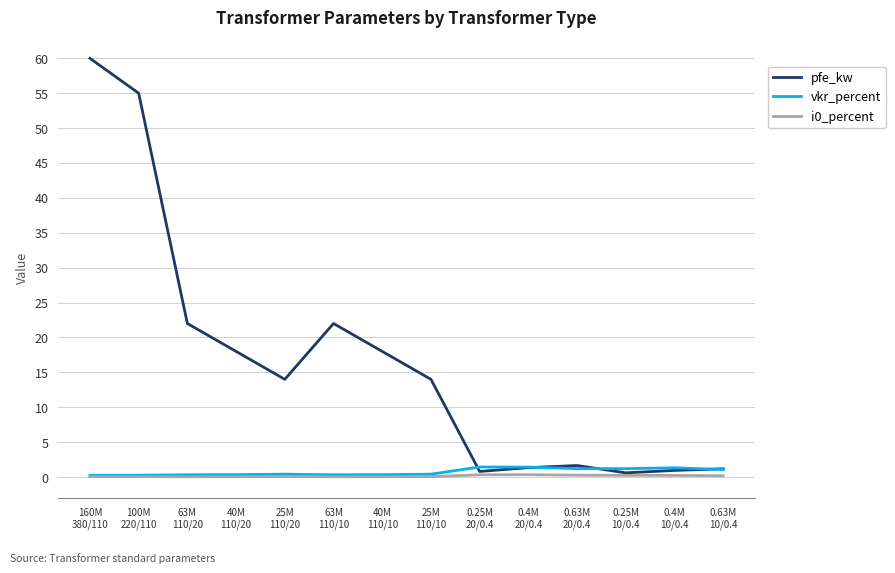

What is the difference between the maximum and second lowest values in the pfe_kw series?

59.2